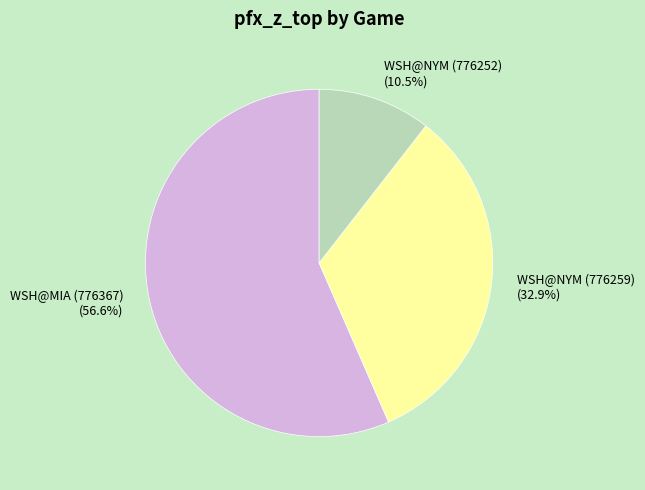

Is there any slice that represents more than half of the pie?

Yes